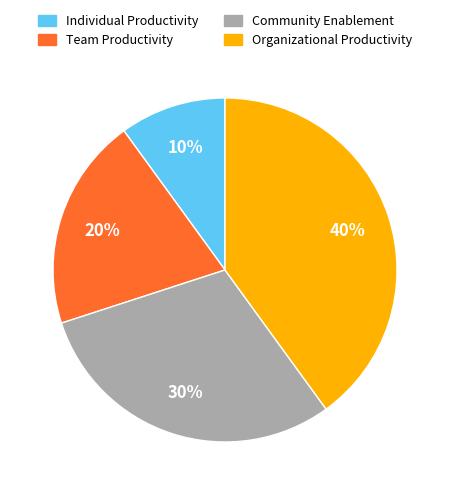

The Community Enablement slice represents 30% of the pie. True or false?

True